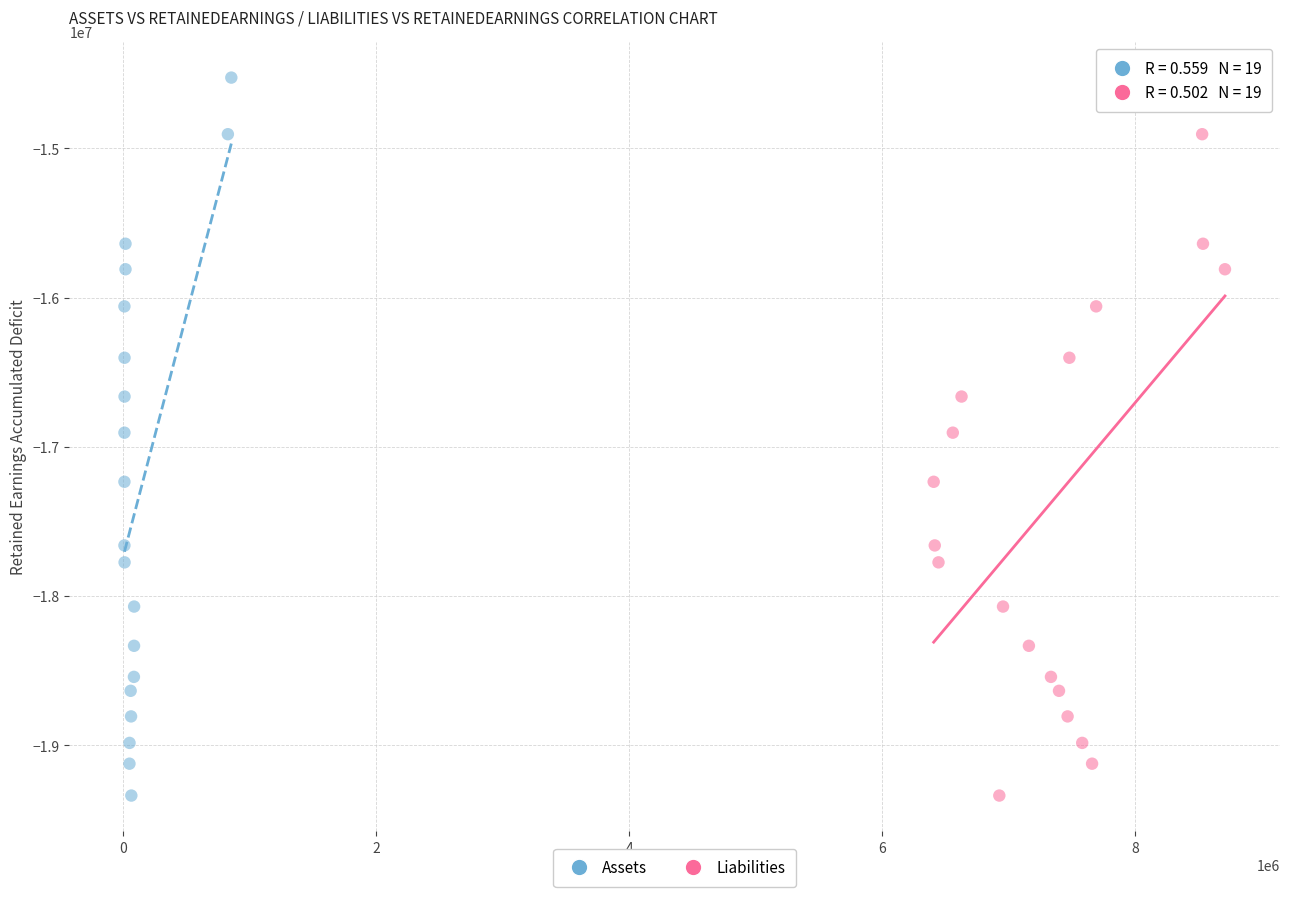

What are all the series names shown in the legend?

Assets, Liabilities